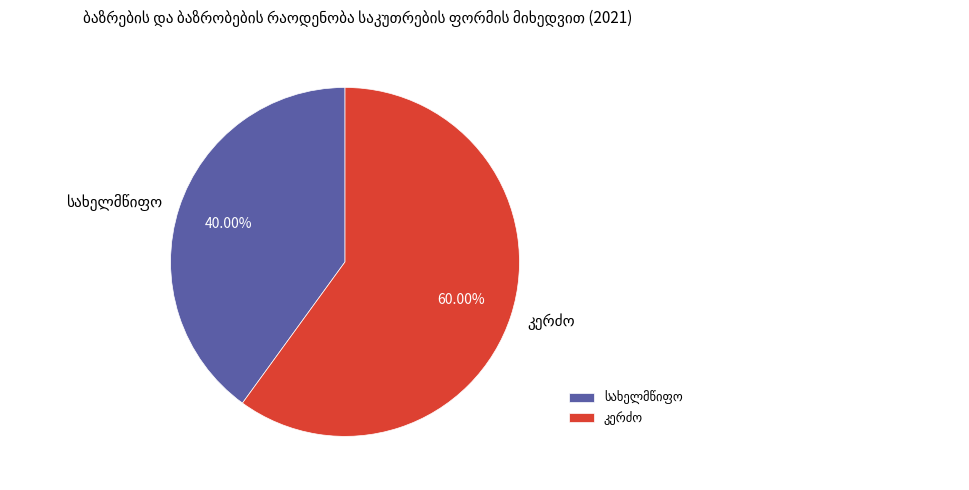

Is there any slice that represents more than half of the pie?

Yes